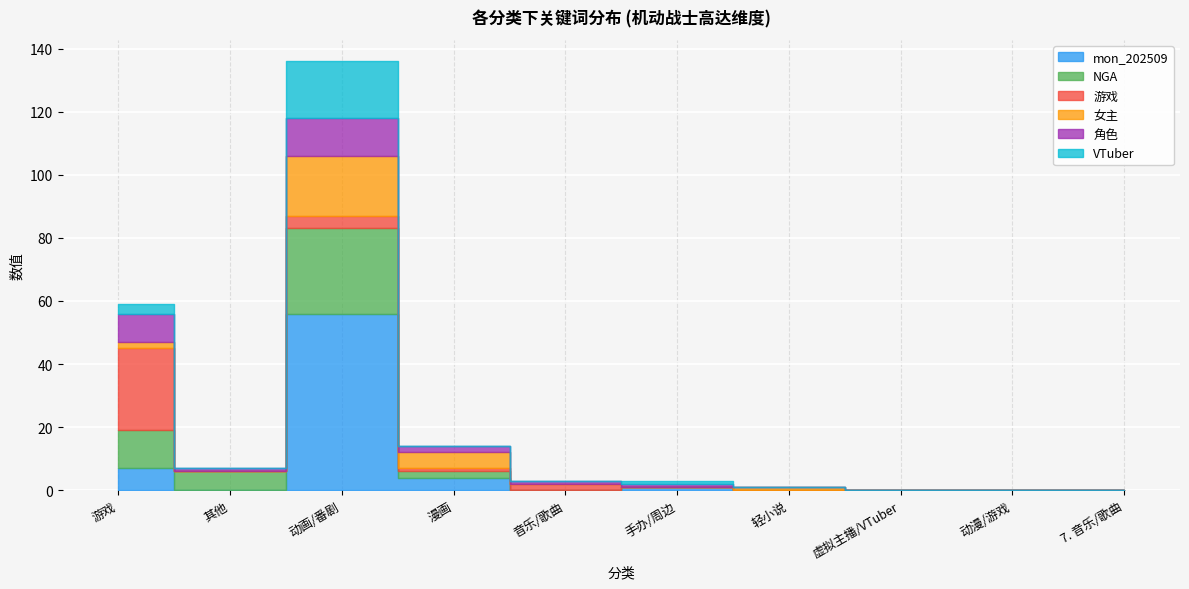

Reading left to right, list all the values displayed in this chart.

mon_202509: 游戏=7	其他=0	动画/番剧=56	漫画=4	音乐/歌曲=0	手办/周边=1	轻小说=0	虚拟主播/VTuber=0	动漫/游戏=0	7. 音乐/歌曲=0
NGA: 游戏=12	其他=6	动画/番剧=27	漫画=2	音乐/歌曲=0	手办/周边=0	轻小说=0	虚拟主播/VTuber=0	动漫/游戏=0	7. 音乐/歌曲=0
游戏: 游戏=26	其他=0	动画/番剧=4	漫画=1	音乐/歌曲=2	手办/周边=0	轻小说=0	虚拟主播/VTuber=0	动漫/游戏=0	7. 音乐/歌曲=0
女主: 游戏=2	其他=0	动画/番剧=19	漫画=5	音乐/歌曲=0	手办/周边=0	轻小说=1	虚拟主播/VTuber=0	动漫/游戏=0	7. 音乐/歌曲=0
角色: 游戏=9	其他=1	动画/番剧=12	漫画=2	音乐/歌曲=1	手办/周边=1	轻小说=0	虚拟主播/VTuber=0	动漫/游戏=0	7. 音乐/歌曲=0
VTuber: 游戏=3	其他=0	动画/番剧=18	漫画=0	音乐/歌曲=0	手办/周边=1	轻小说=0	虚拟主播/VTuber=0	动漫/游戏=0	7. 音乐/歌曲=0